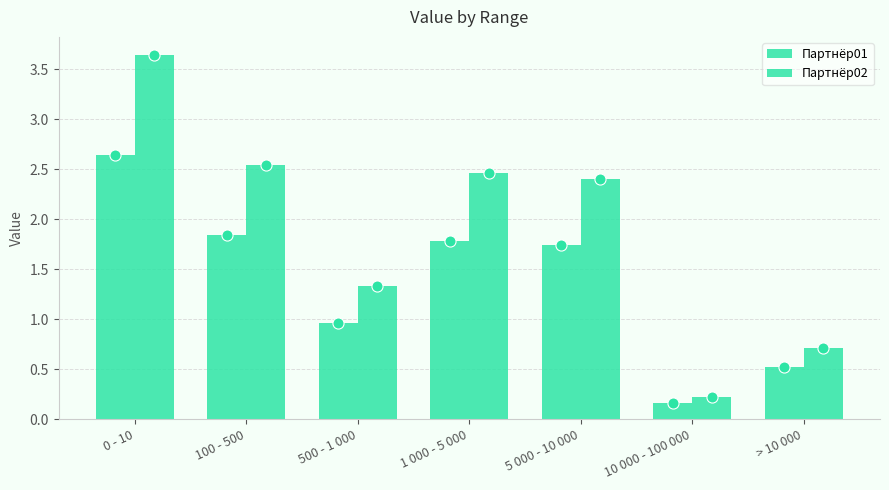

Reading right to left, transcribe all the data shown in this chart.

Партнёр01: > 10 000=0.5	10 000 - 100 000=0.2	5 000 - 10 000=1.7	1 000 - 5 000=1.8	500 - 1 000=1.0	100 - 500=1.8	0 - 10=2.6
Партнёр02: > 10 000=0.7	10 000 - 100 000=0.2	5 000 - 10 000=2.4	1 000 - 5 000=2.5	500 - 1 000=1.3	100 - 500=2.5	0 - 10=3.6